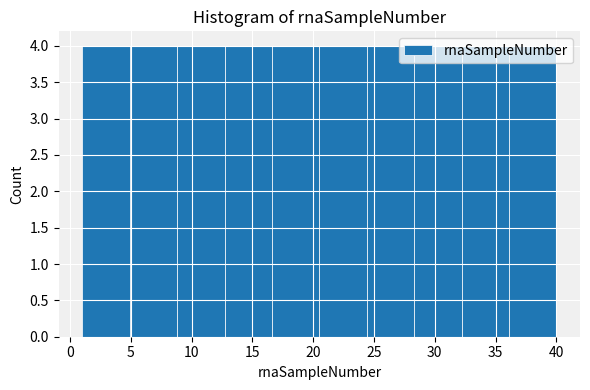

Reading left to right, transcribe this chart: for each bar, give the range it covers on the x-axis and its height. Neither the bar edges nor the heights are printed on the chart, so give them approximately, as read against the axes.

1.0 to 4.9: 4
4.9 to 8.8: 4
8.8 to 12.7: 4
12.7 to 16.6: 4
16.6 to 20.5: 4
20.5 to 24.4: 4
24.4 to 28.3: 4
28.3 to 32.2: 4
32.2 to 36.1: 4
36.1 to 40.0: 4